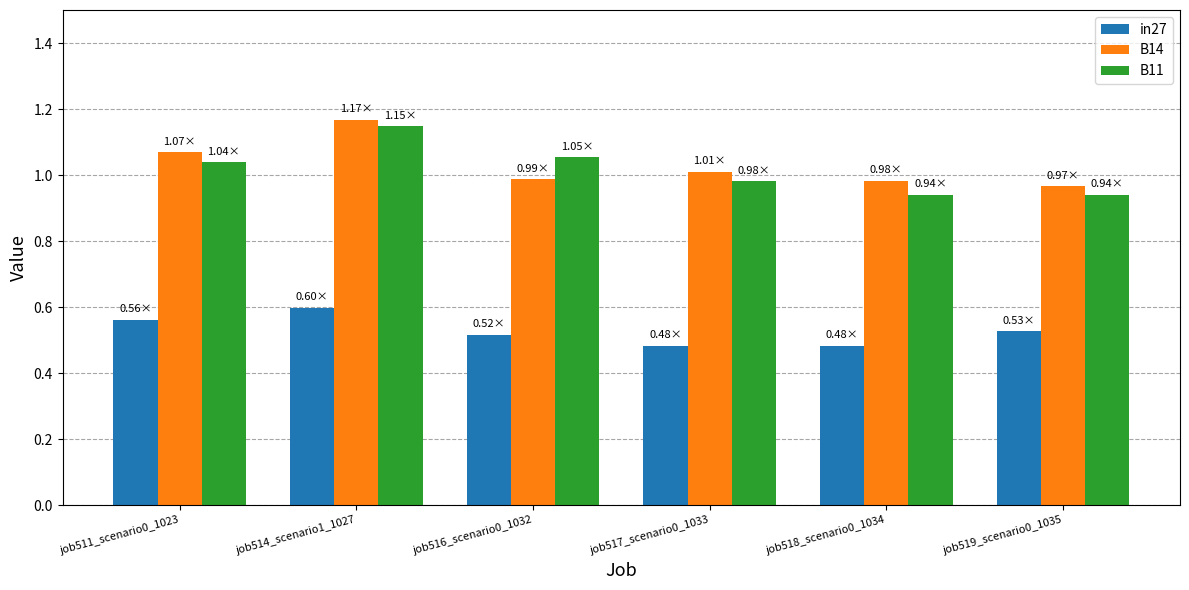

At which label does B11 first exceed 1?

job511_scenario0_1023